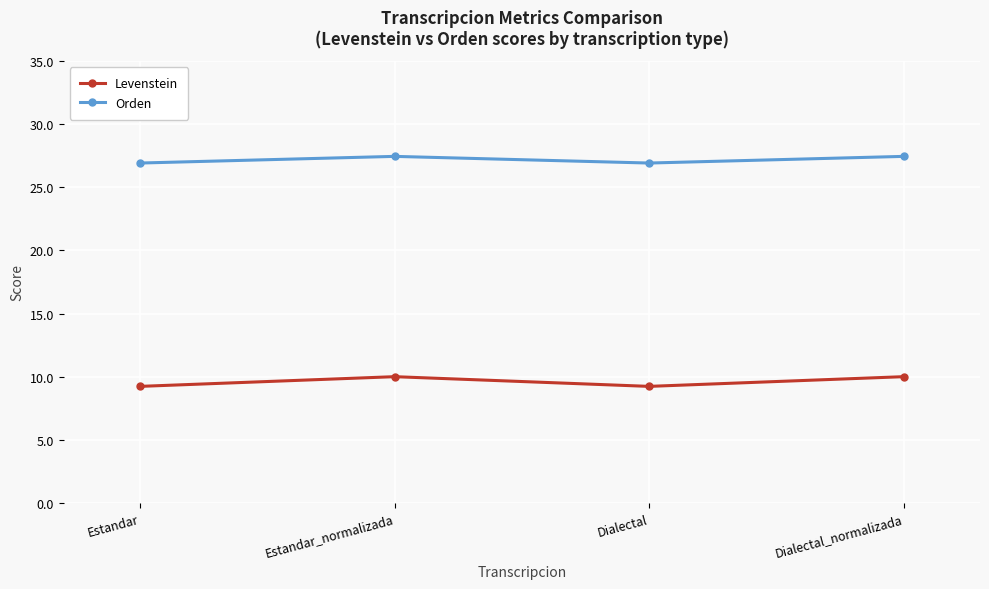

True or false: Levenstein has a value of 6.6 at Dialectal_normalizada.

False